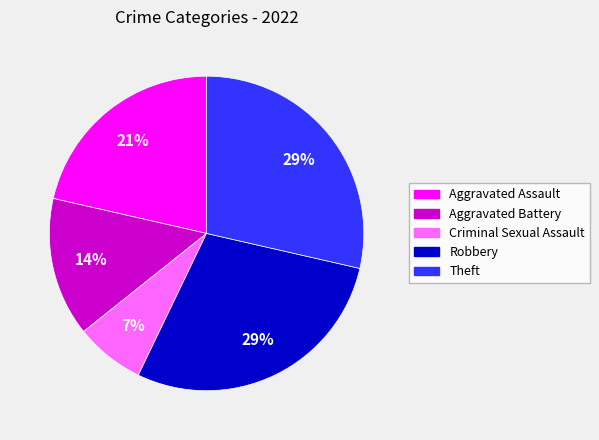

Between Theft and Criminal Sexual Assault, which is larger?

Theft